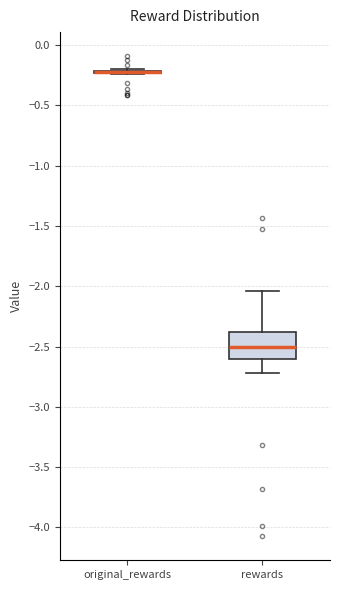

Which box is the tallest, from its lower edge to its upper edge?

rewards